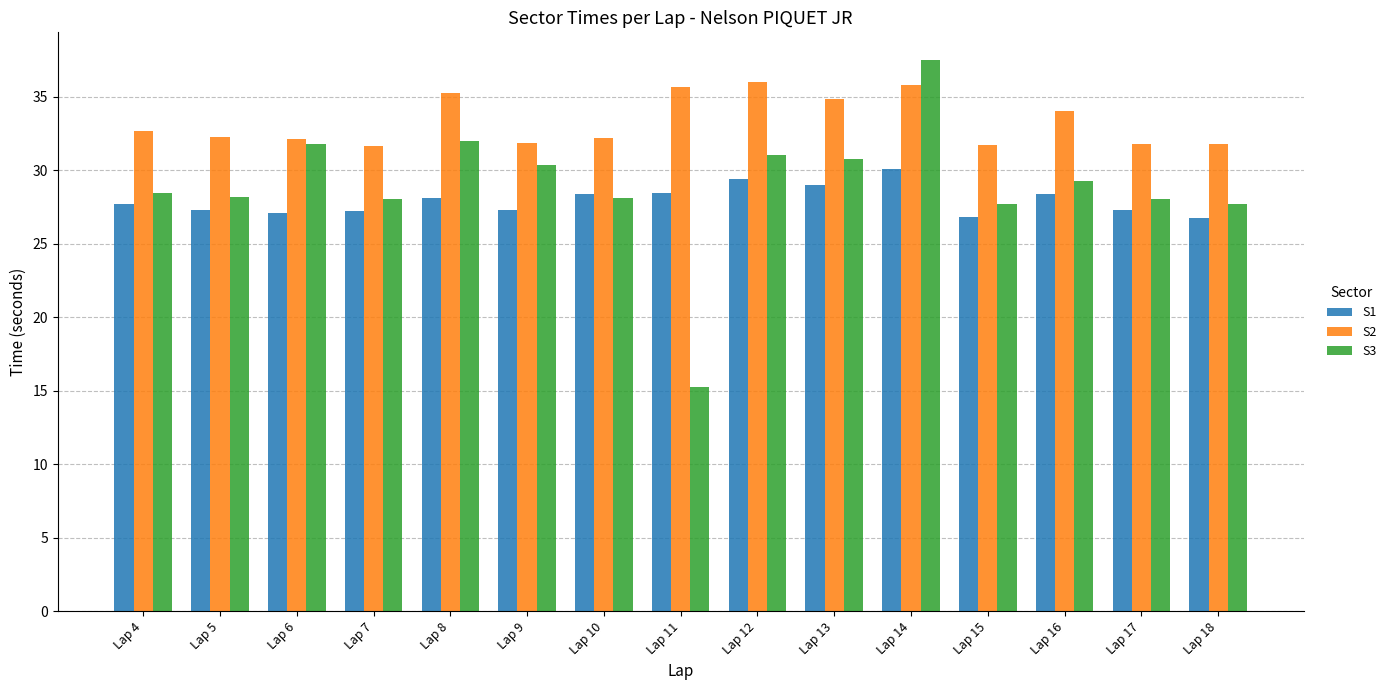

Read the S2 value at Lap 13.

34.9